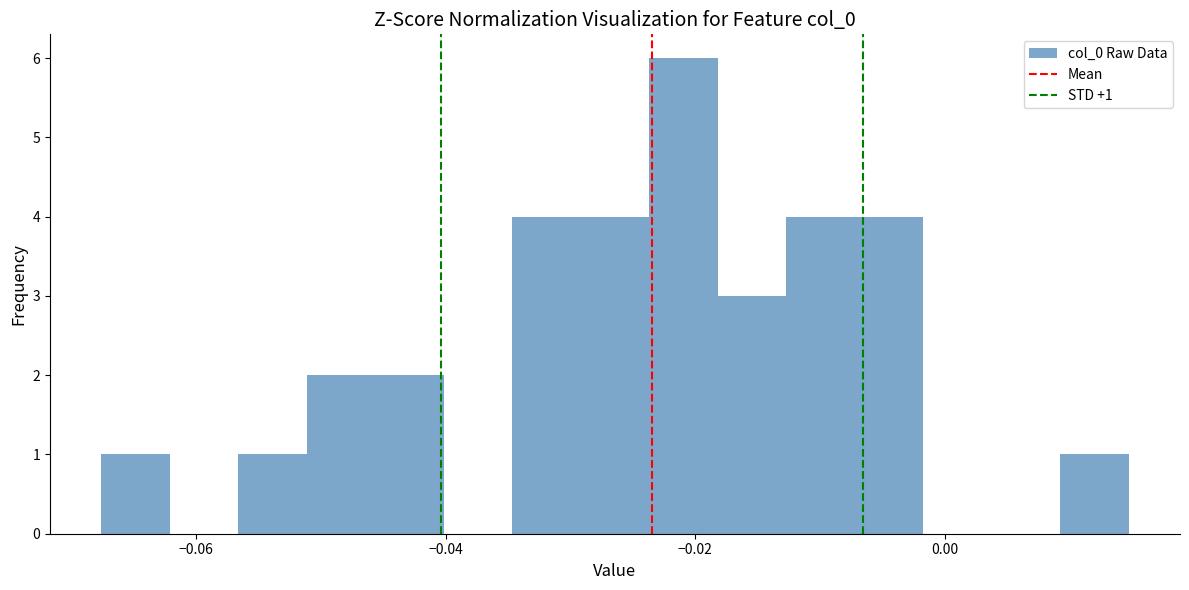

Read against the x-axis, roughly where is the centre of the tallest bar?

-0.020